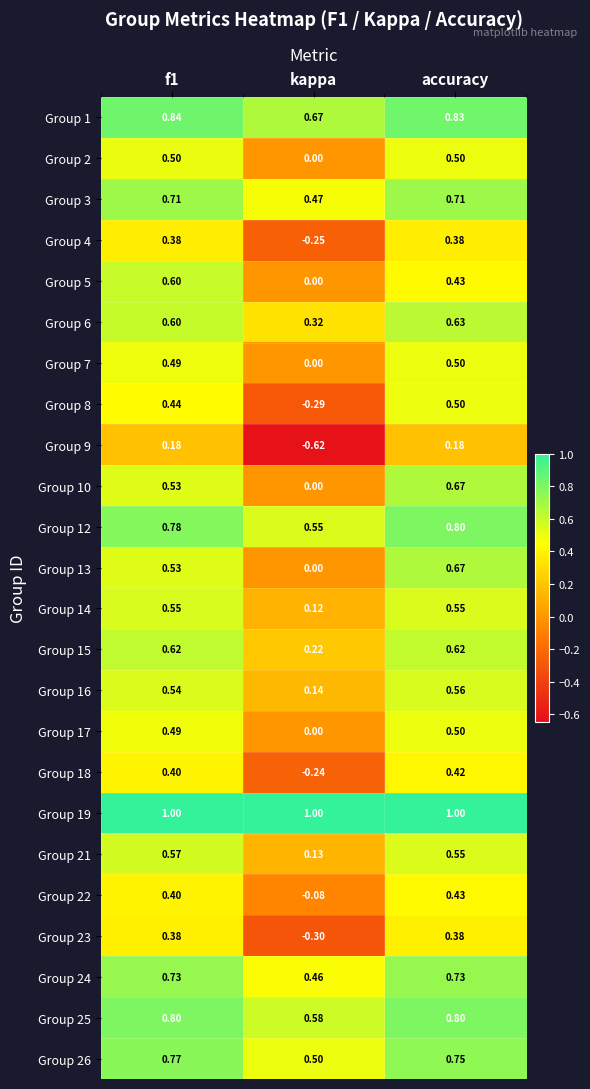

How many distinct data groups are displayed?

24